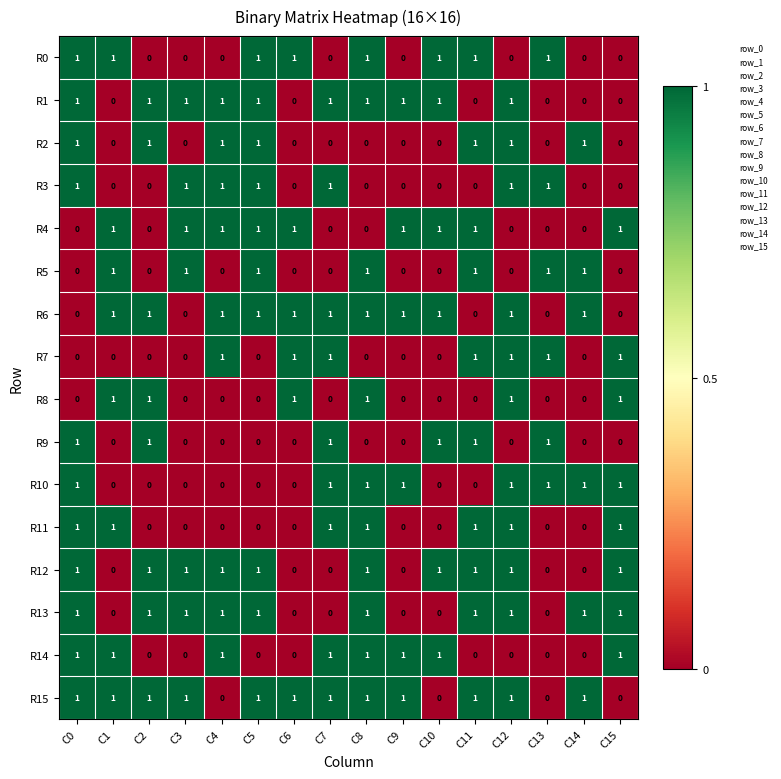

Which series has the largest total across all categories?

R15